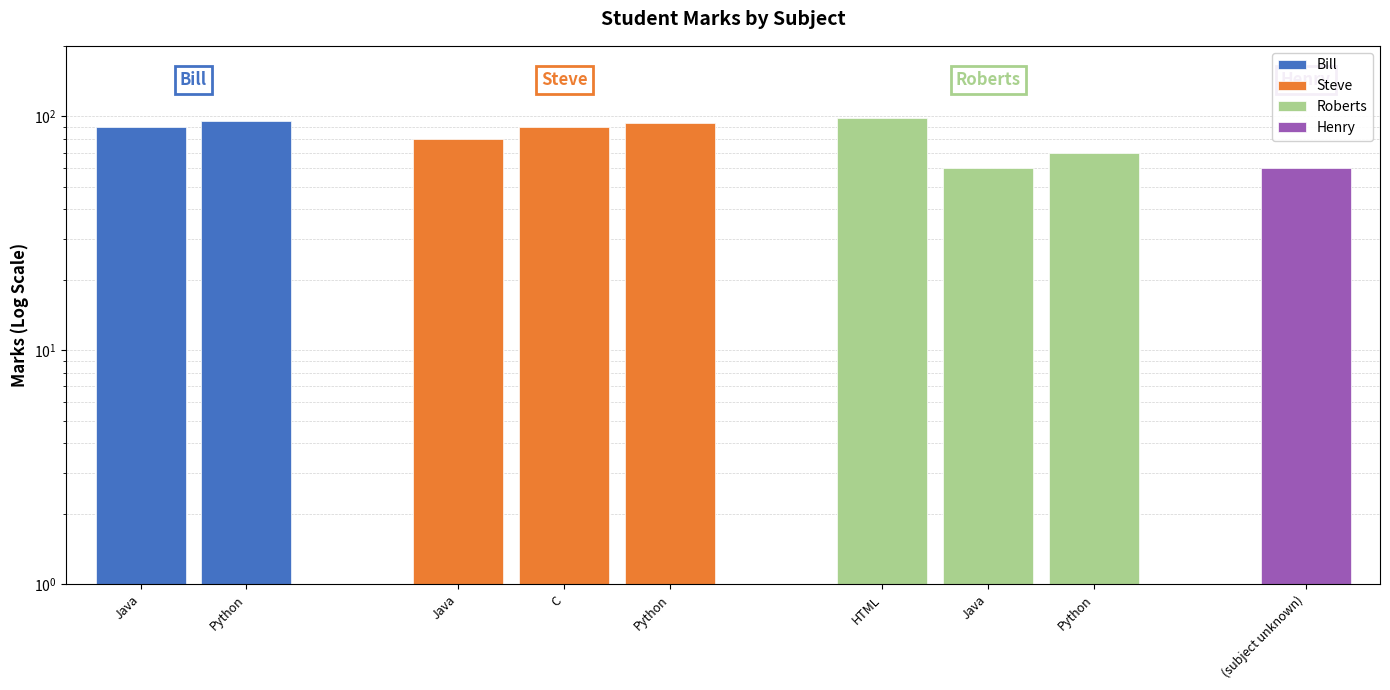

The Roberts series shows 165 at HTML. True or false?

False